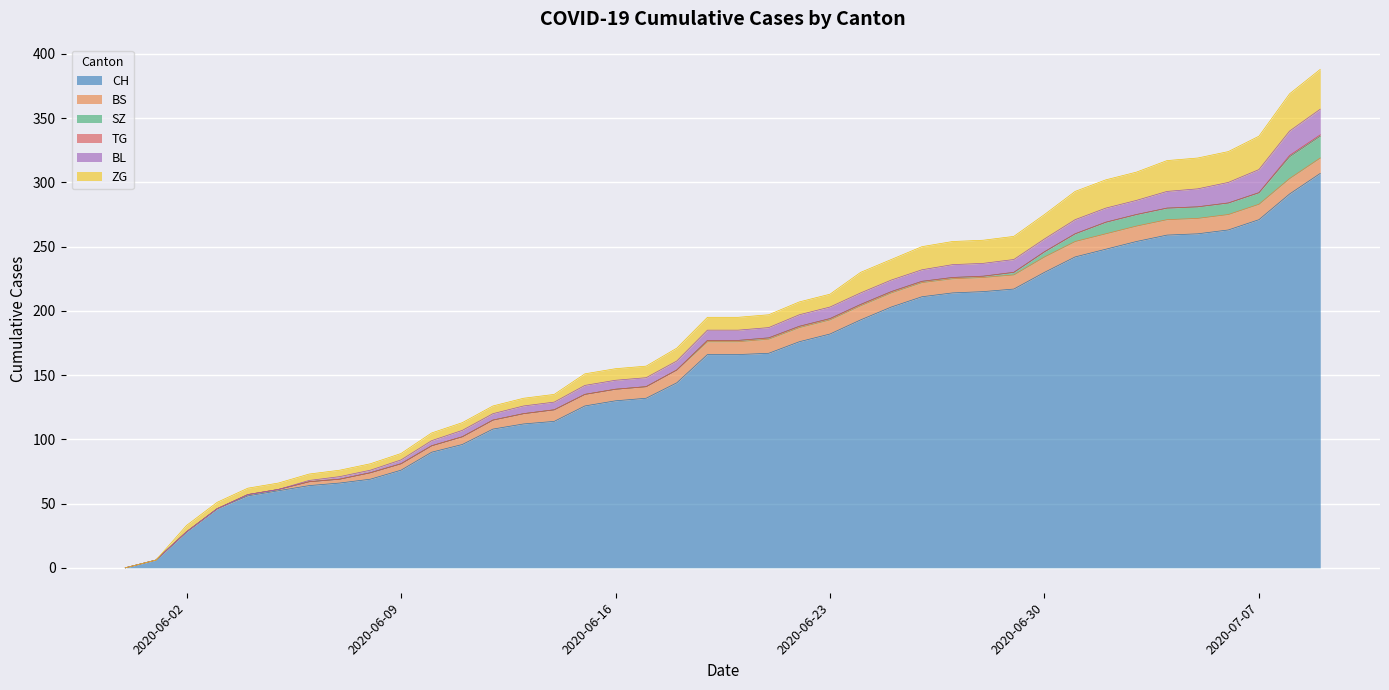

Which series changed the most between 2020-06-26 and 2020-07-01?

CH